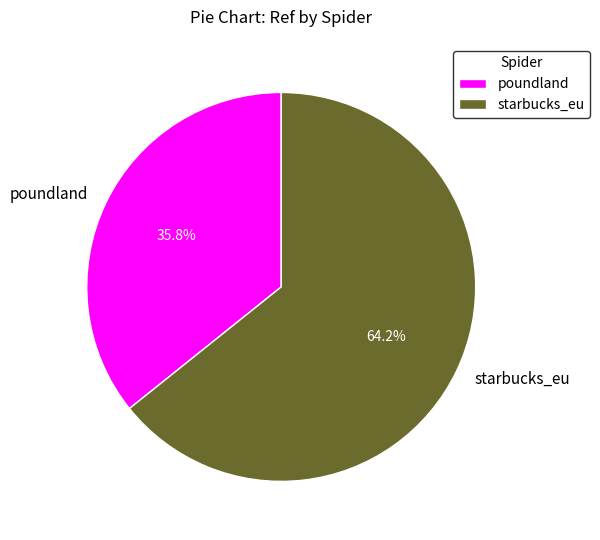

True or false: poundland accounts for 42% of the total.

False